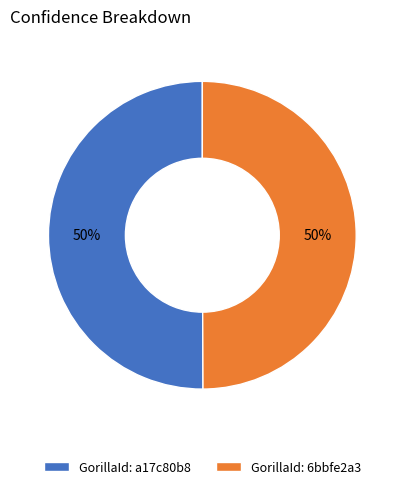

To the nearest percent, what percentage of the pie is GorillaId: 6bbfe2a3?

50%